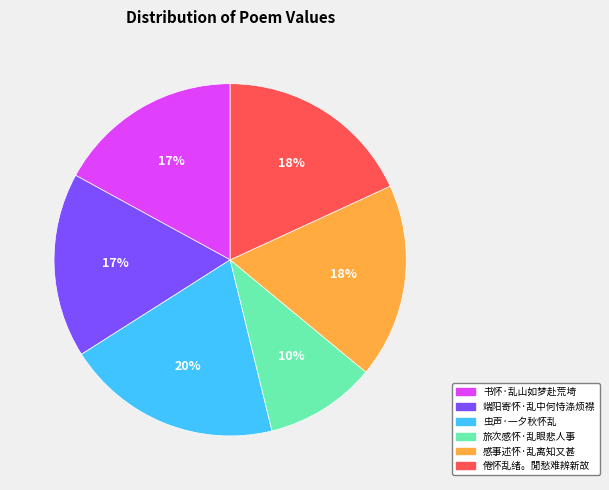

To the nearest percent, what is the combined percentage of 虫声·一夕秋怀乱 and 书怀·乱山如梦赴荒埼?

37%